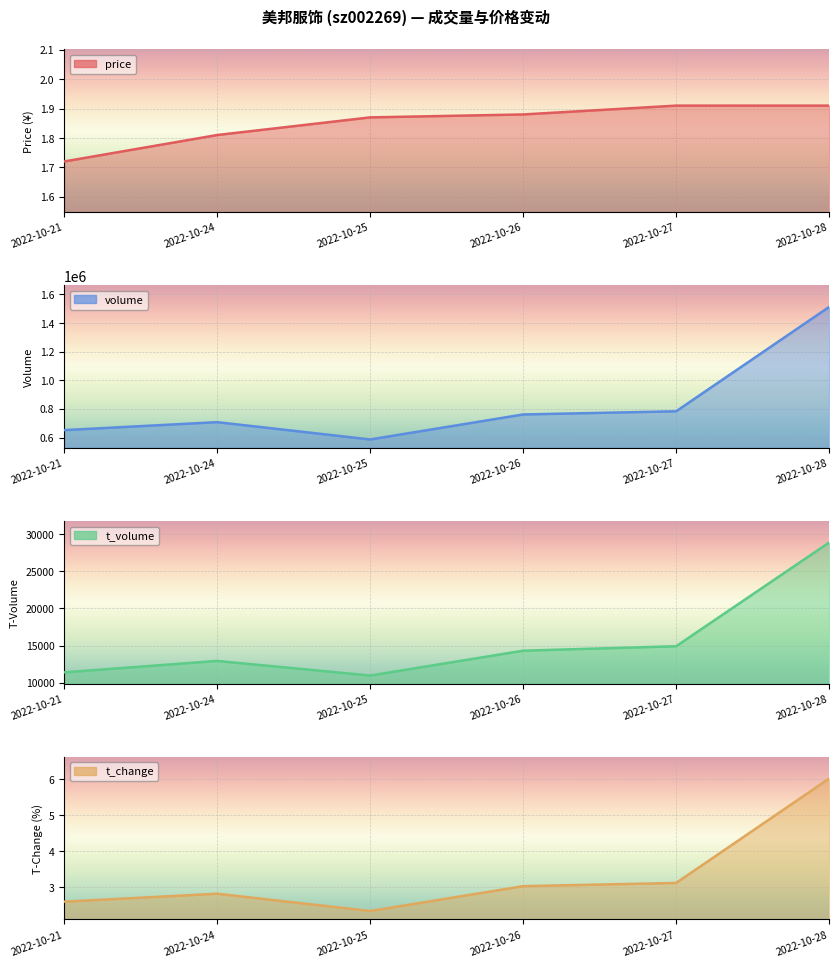

Reading left to right, extract all data points from this chart.

price: 2022-10-21=1.7	2022-10-24=1.8	2022-10-25=1.9	2022-10-26=1.9	2022-10-27=1.9	2022-10-28=1.9
volume: 2022-10-21=652026.0	2022-10-24=707724.0	2022-10-25=586801.0	2022-10-26=761436.0	2022-10-27=783674.0	2022-10-28=1512726.0
t_volume: 2022-10-21=11378.0	2022-10-24=12921.0	2022-10-25=10948.0	2022-10-26=14302.0	2022-10-27=14902.0	2022-10-28=28908.0
t_change: 2022-10-21=2.6	2022-10-24=2.8	2022-10-25=2.3	2022-10-26=3.0	2022-10-27=3.1	2022-10-28=6.0